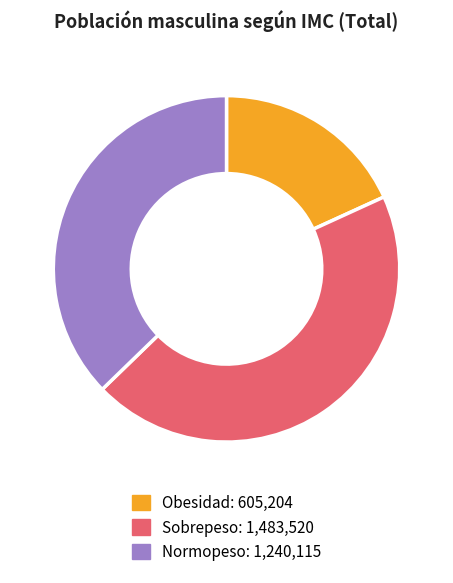

Count the number of slices in the pie.

3